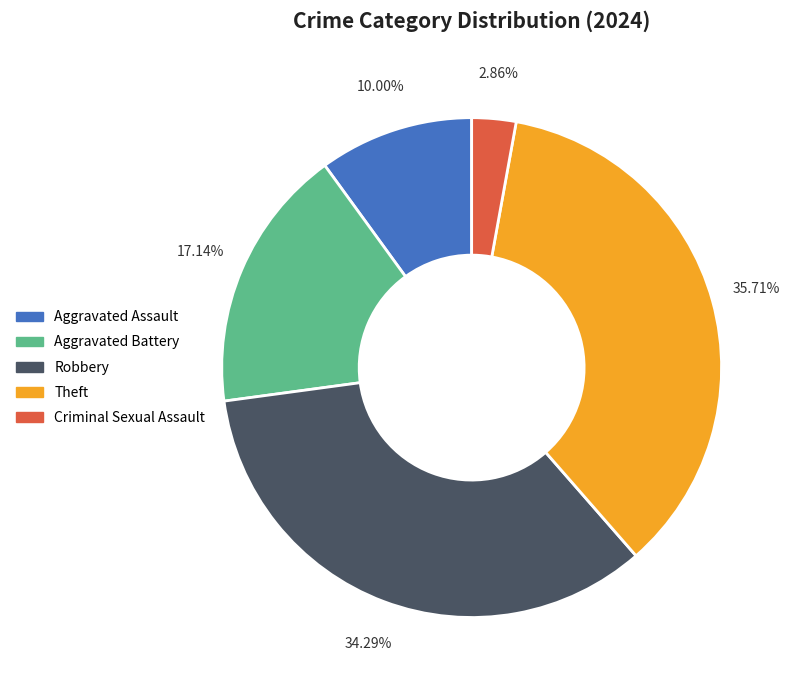

Combined, what portion of the pie is Theft and Aggravated Battery?

52.9%